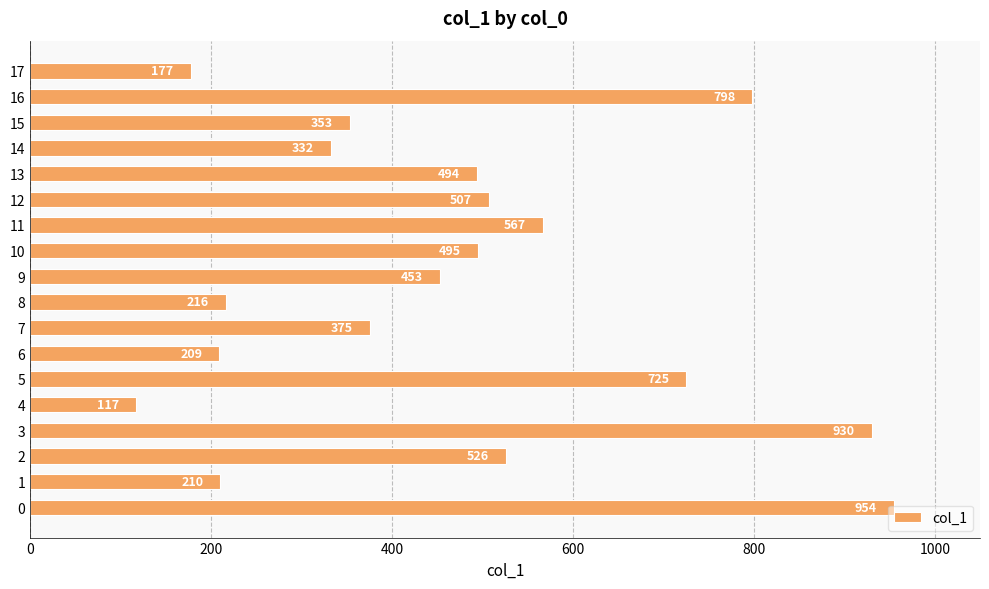

What is the difference between the maximum and minimum values?

837